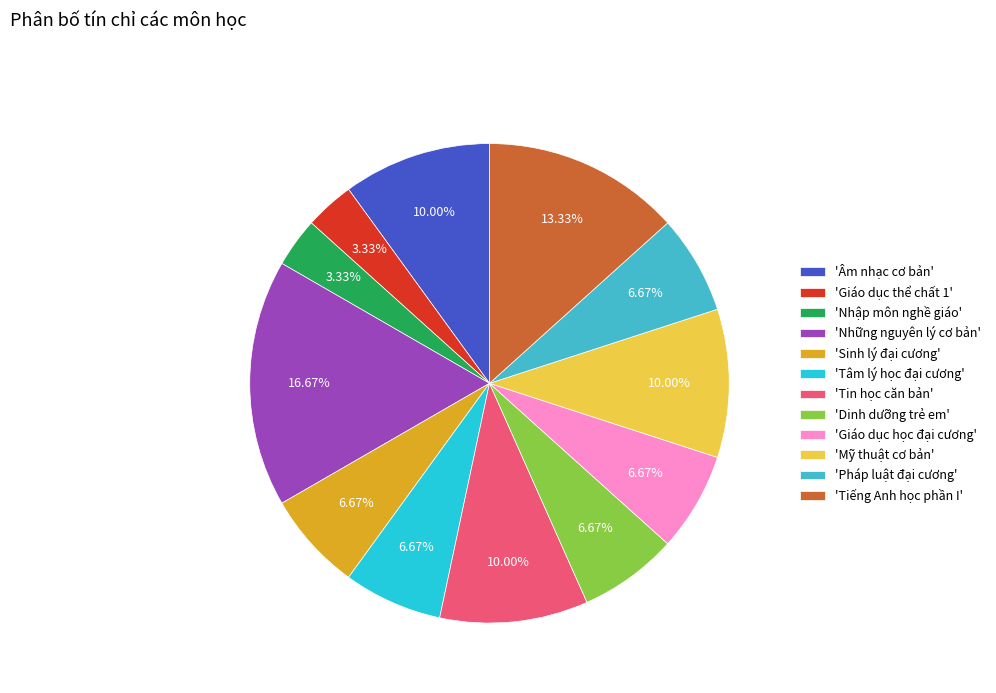

To the nearest percent, what is the average slice percentage?

8%